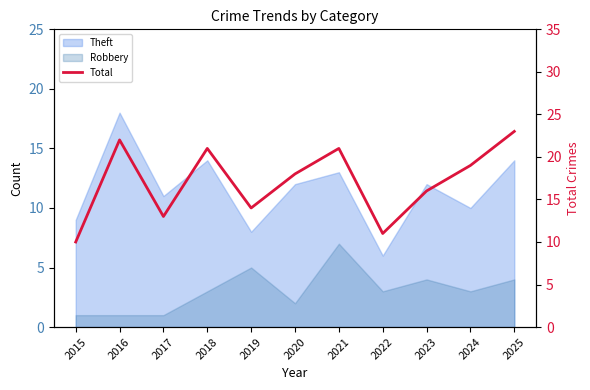

Where is the first local minimum?

2017